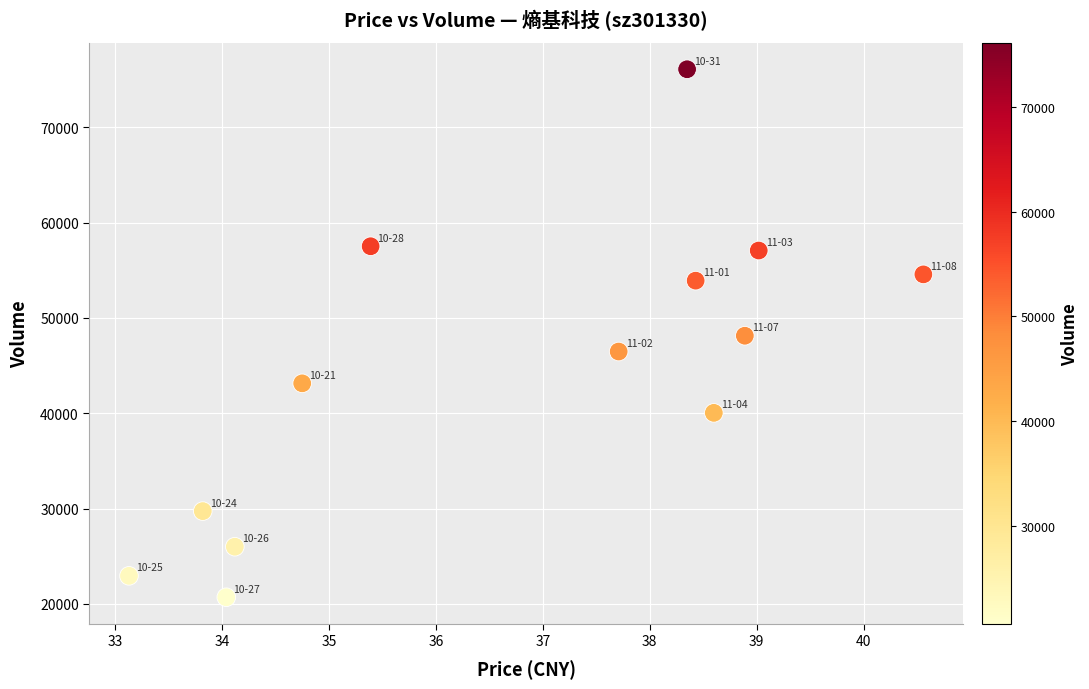

What is the range of Y values (max minus min)?

55406